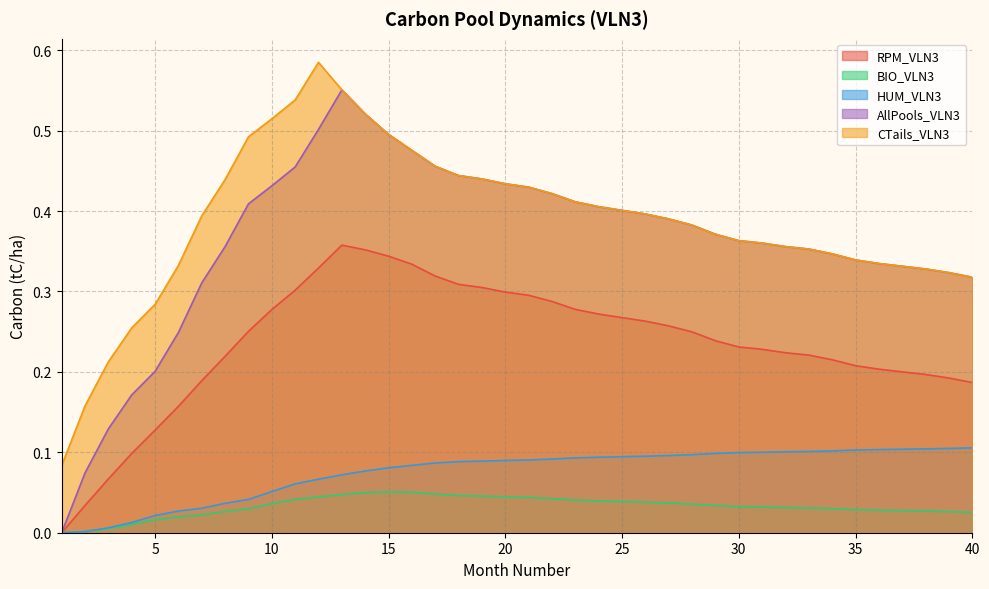

Is it true that AllPools_VLN3 equals 0.7 at 15?

False